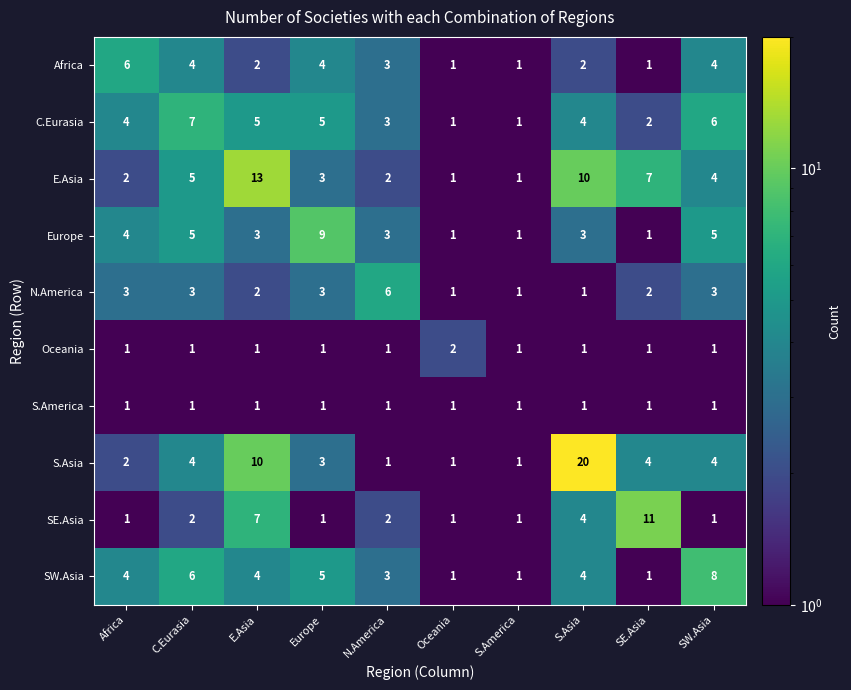

Which series has the widest spread of values?

S.Asia